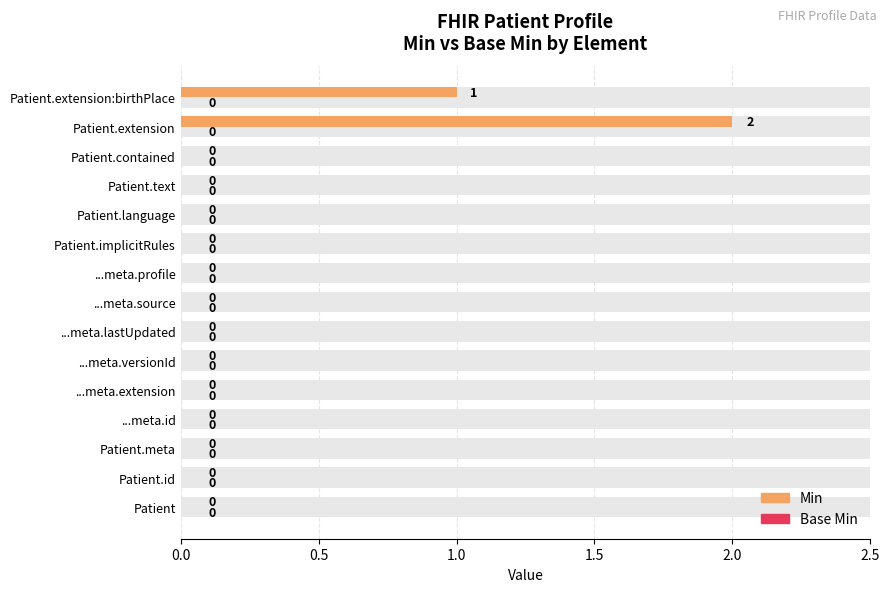

Does the chart contain any negative values?

No